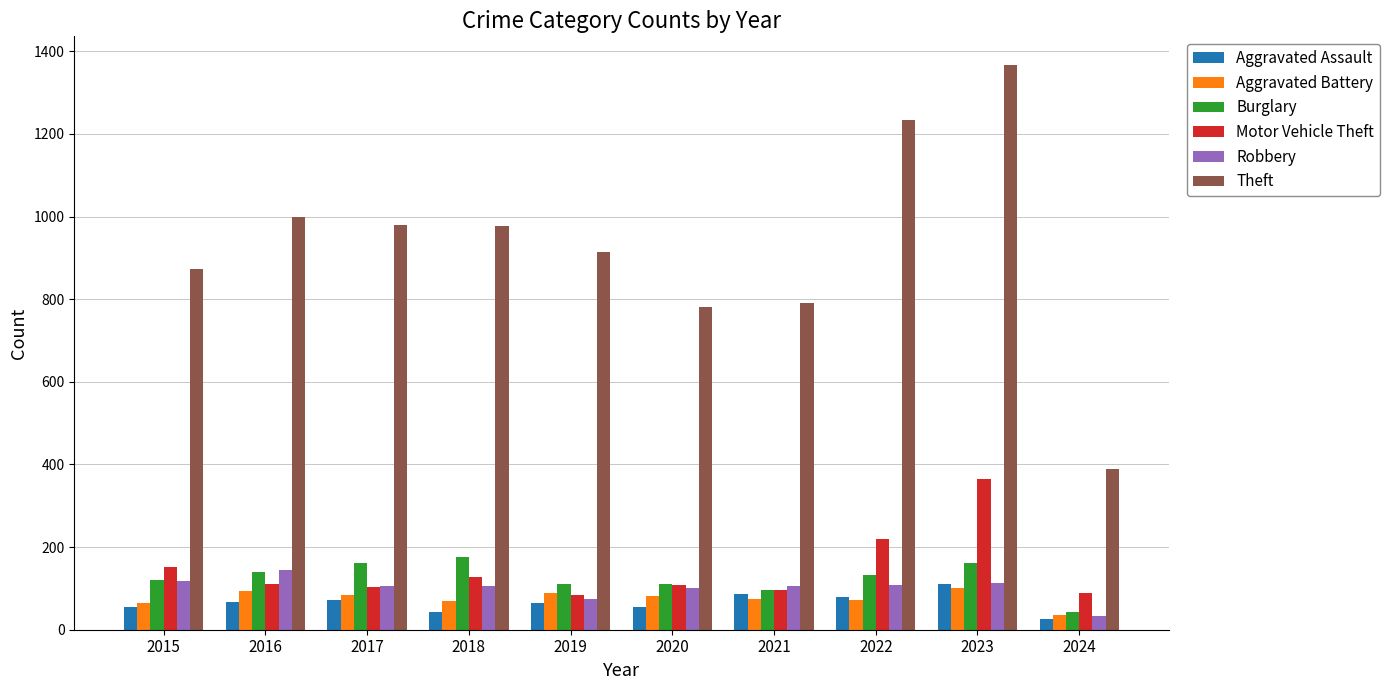

At which category is the sum across all series the highest?

2023